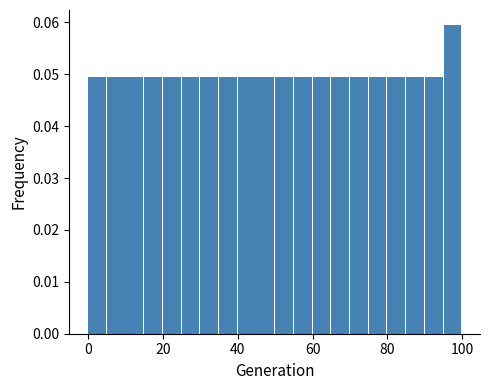

Read against the x-axis, roughly where is the centre of the tallest bar?

98